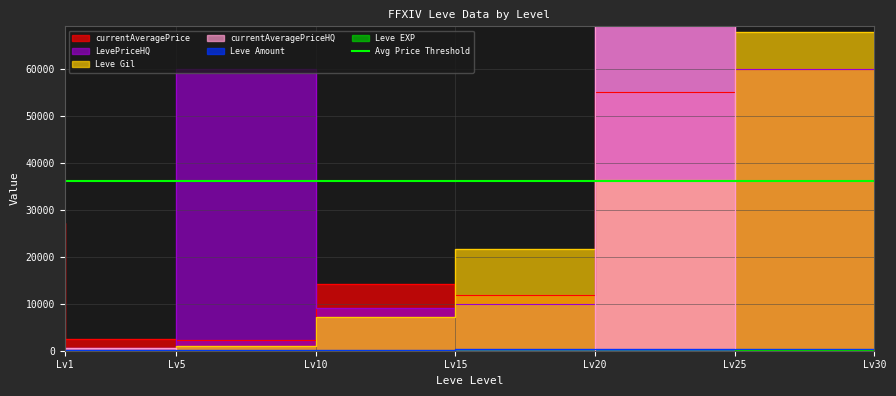

Read the Leve Amount value at Lv25, to the nearest 5.

385